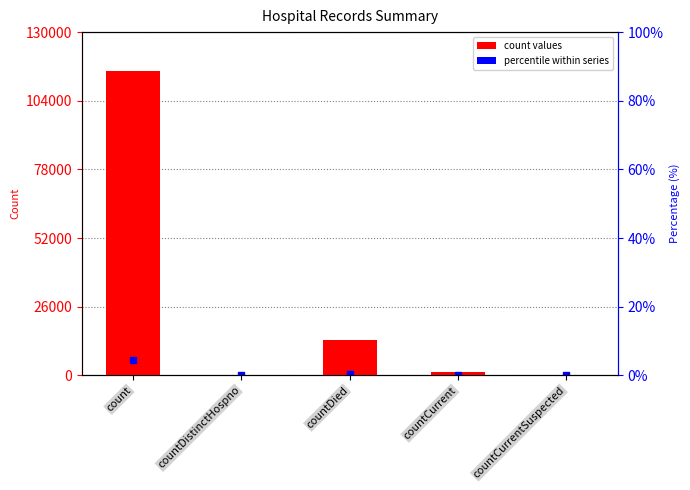

What is the approximate value at countCurrent?

1383